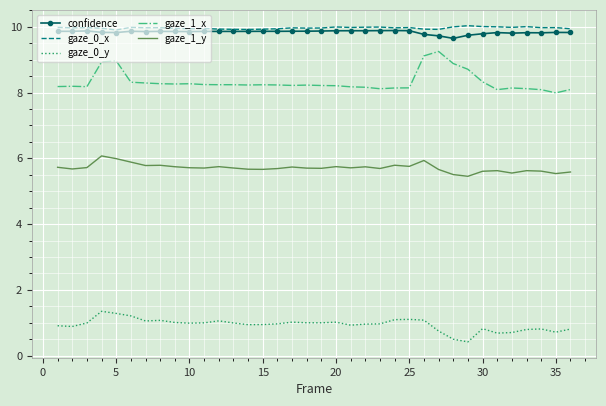

True or false: gaze_1_x and gaze_0_y cross at least once.

False